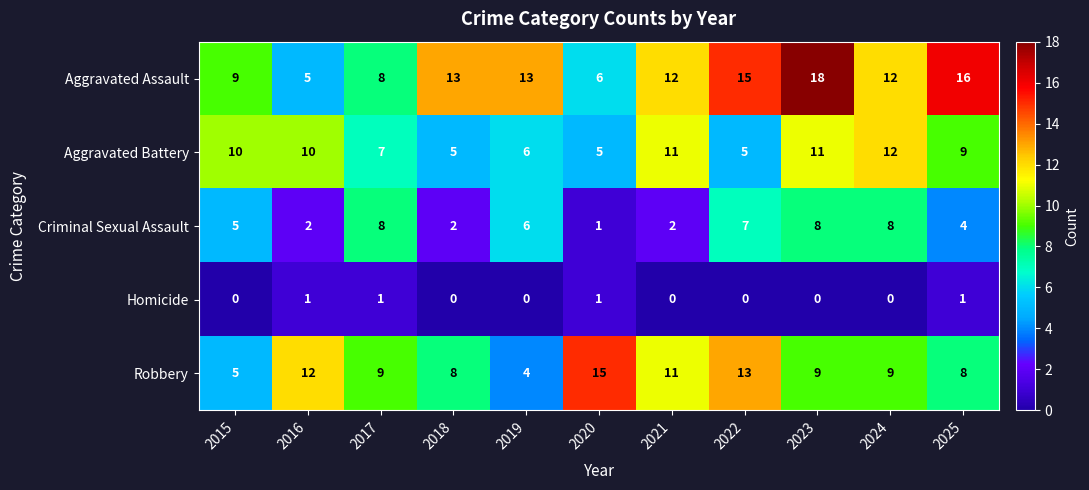

Between 2017 and 2020, which series saw the biggest shift?

Criminal Sexual Assault